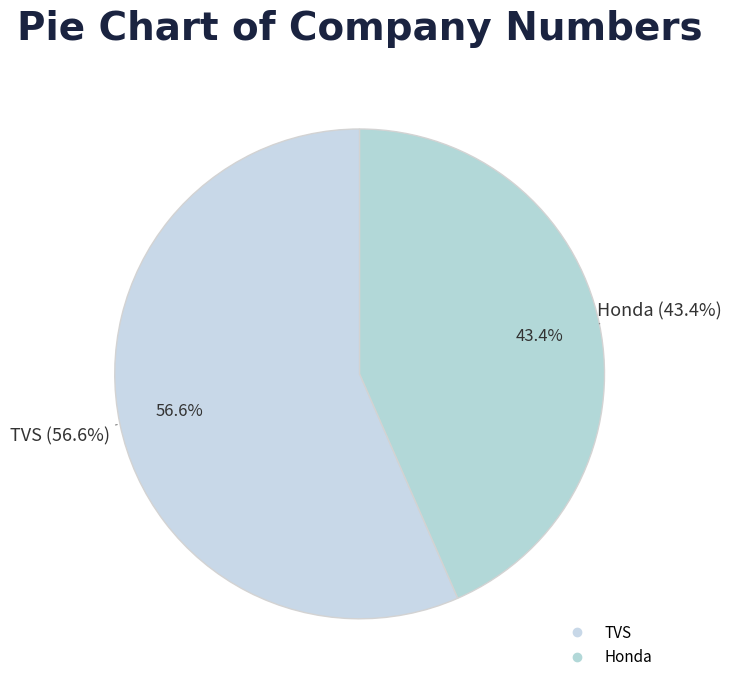

What is the ratio of the value at Honda to the value at TVS?

0.8